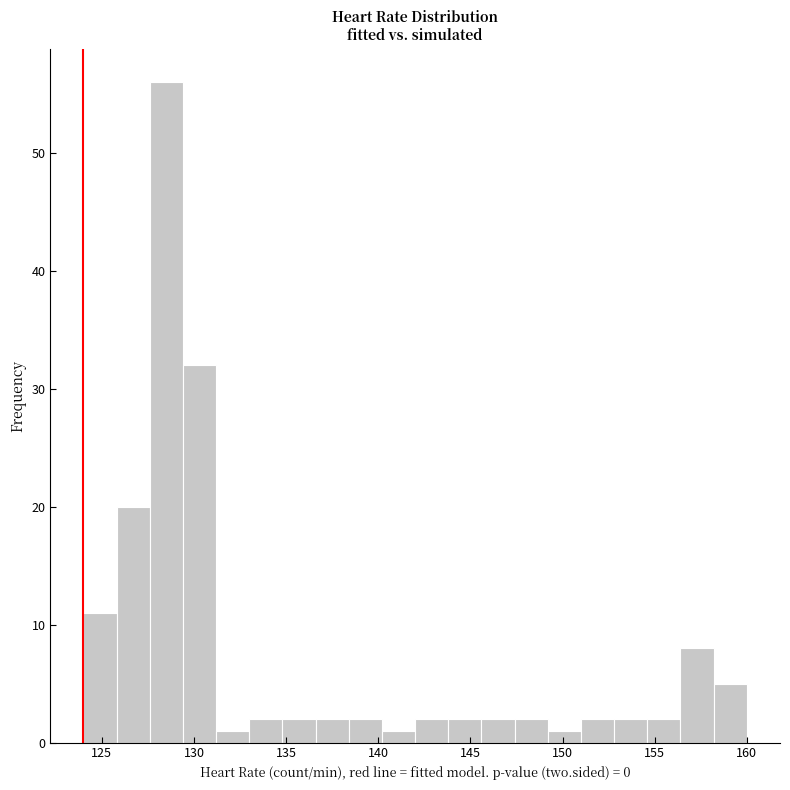

Around what value on the x-axis is the tallest bar? Give the approximate position of its centre, as read against the axis.

128.5